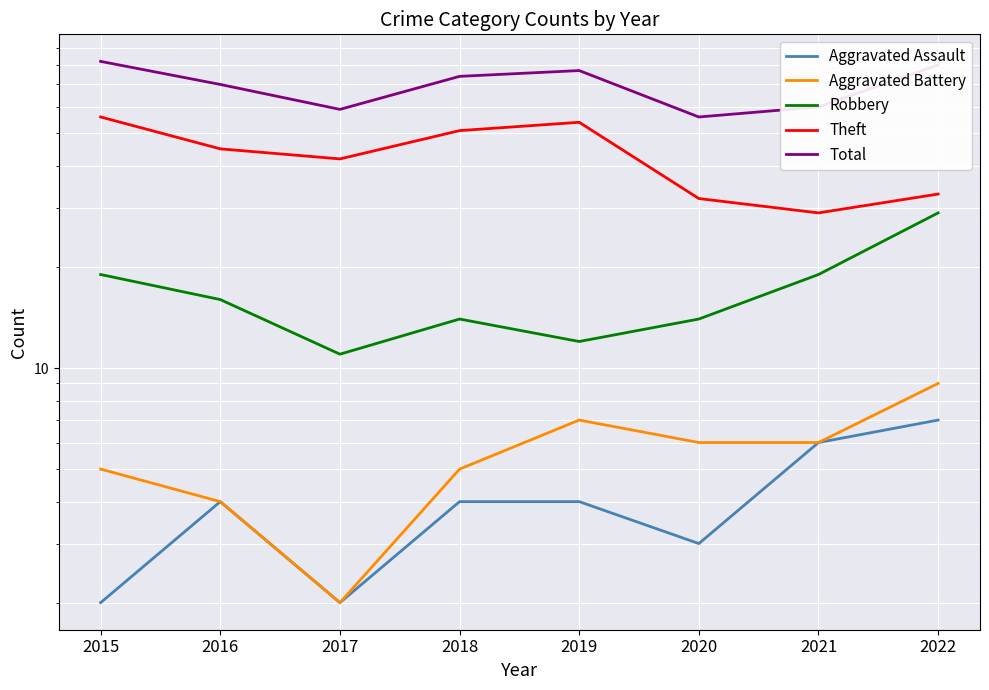

What is the difference between the maximum and minimum values in the Theft series?

27